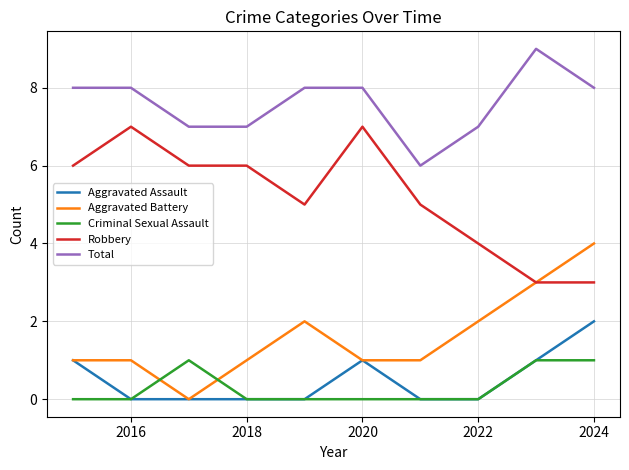

What is the lowest value of the Robbery series?

3